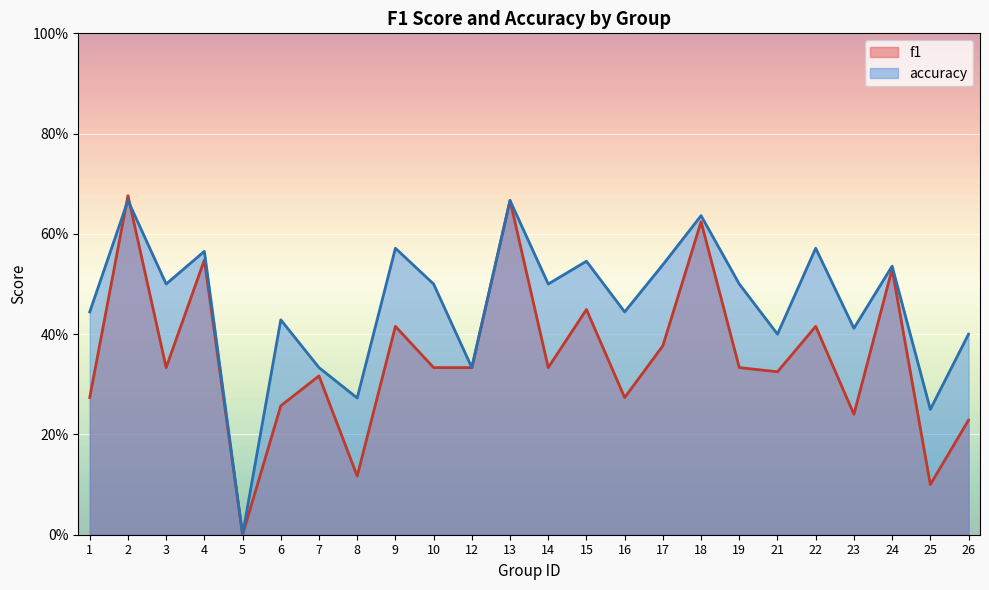

What is the difference between the maximum and minimum values in the f1 series?

0.7